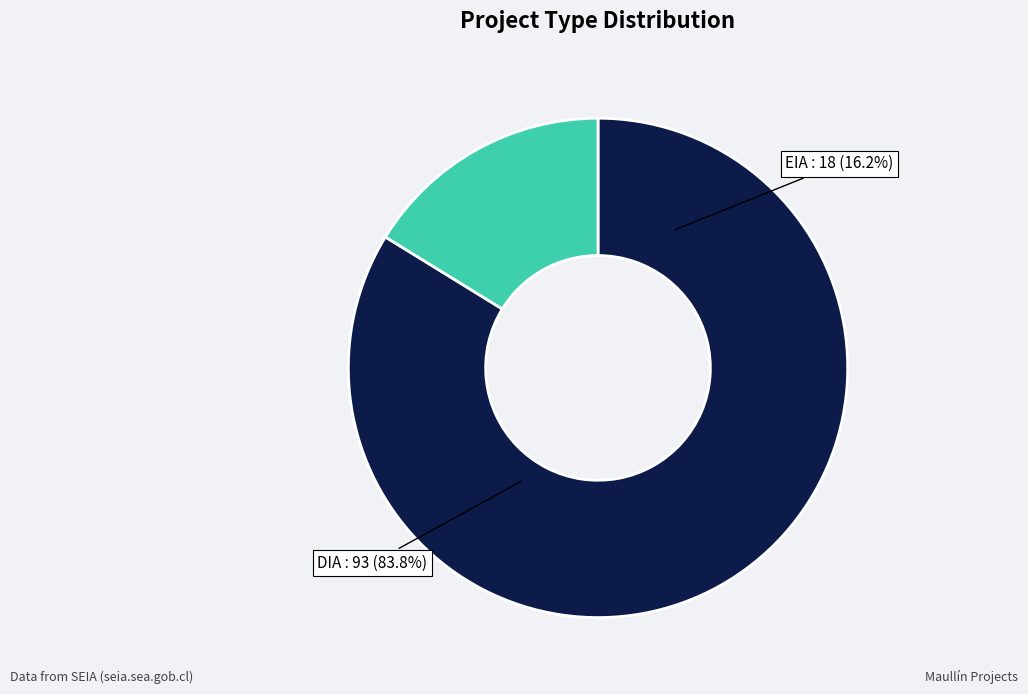

Is it true that DIA is 90% of the pie?

False